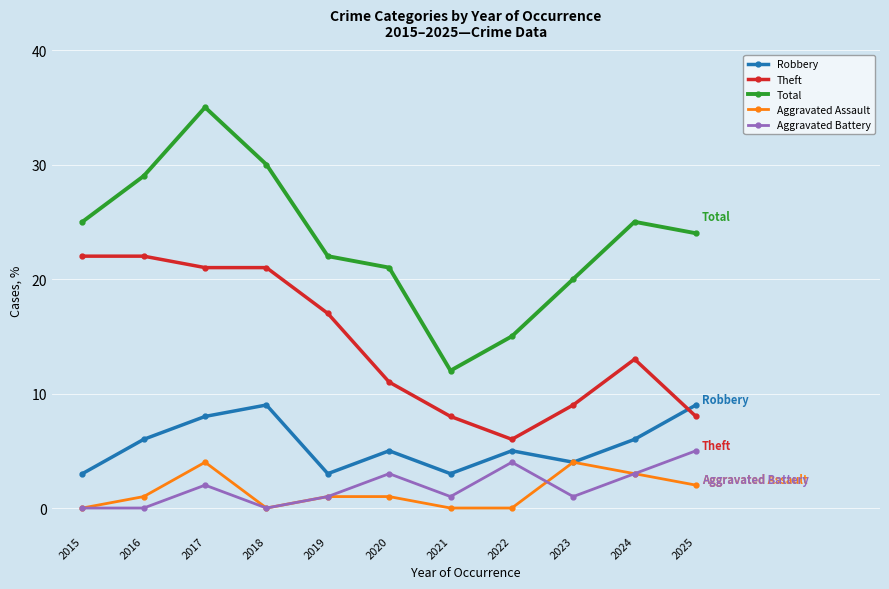

What are all the series names shown in the legend?

Robbery, Theft, Total, Aggravated Assault, Aggravated Battery